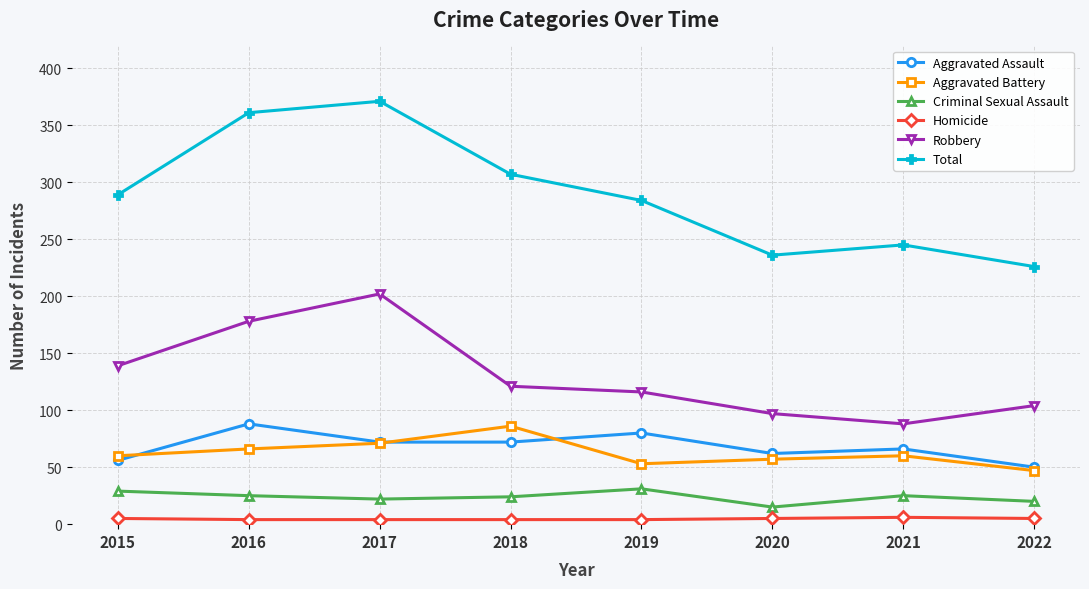

What is the difference between the maximum and second lowest values in the Criminal Sexual Assault series?

11